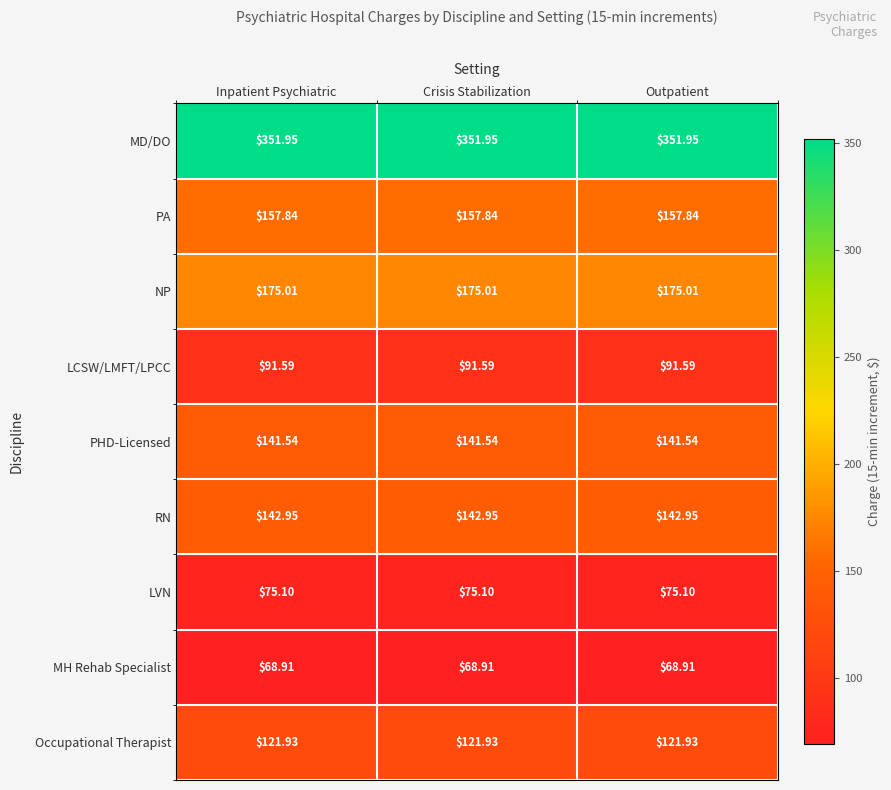

Which series has the largest total across all categories?

MD/DO